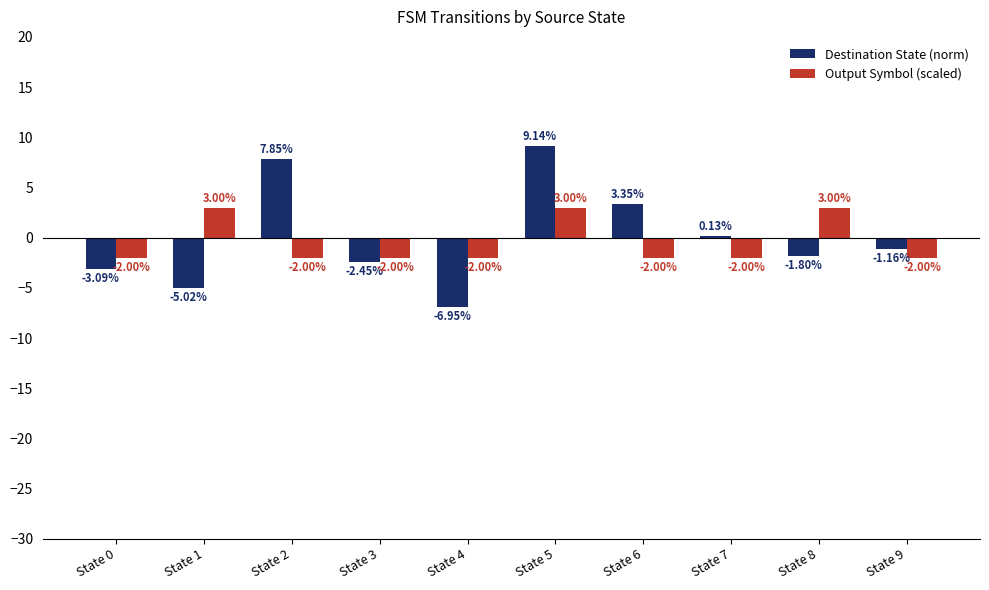

What is the sum of the Output Symbol (scaled) values at State 7 and State 2?

-4.0